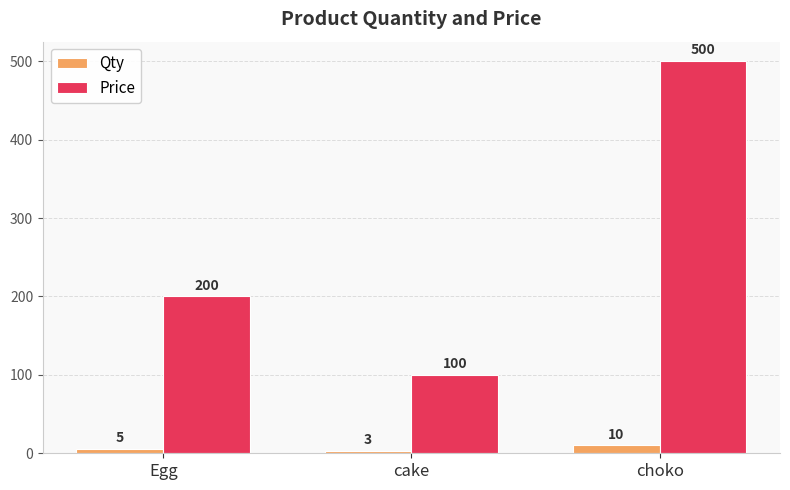

What is the value of the Qty bar at the 2nd from the left?

3